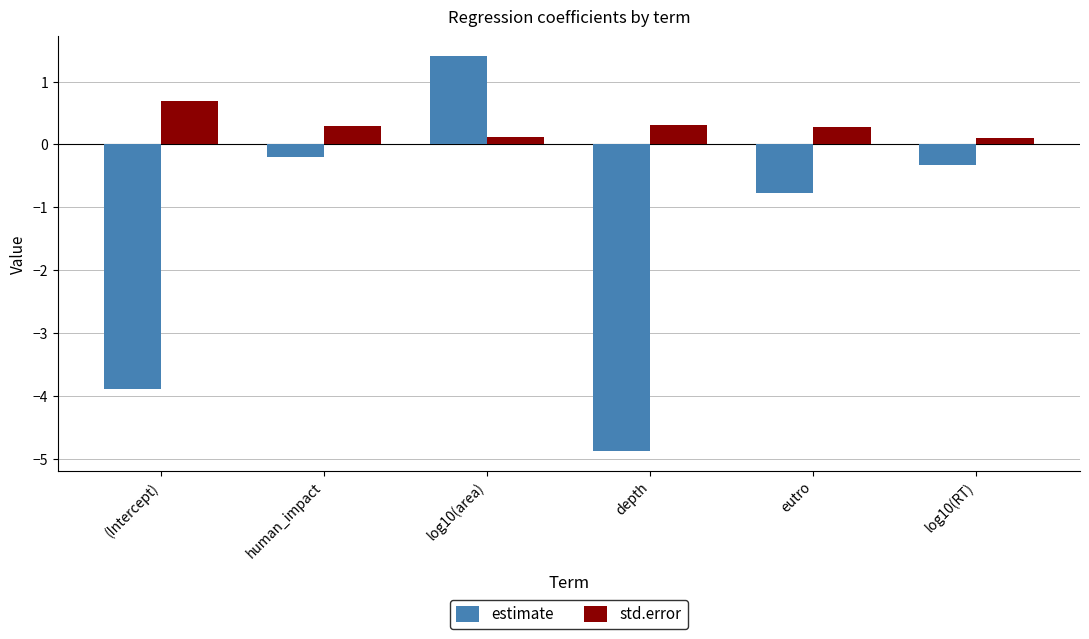

What is the difference between the estimate values at log10(RT) and human_impact?

0.1